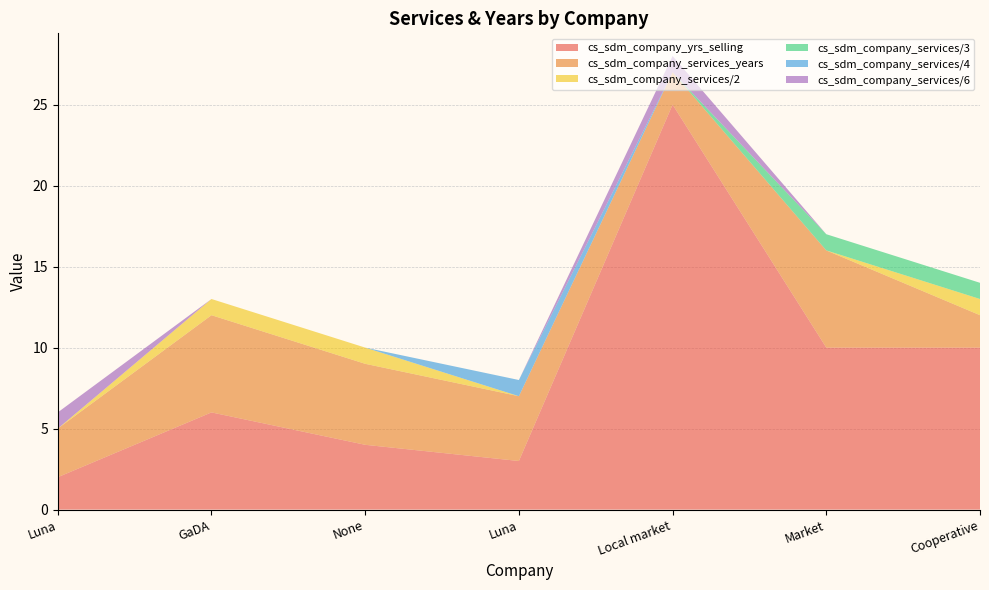

Reading left to right, what are all the values shown in this chart?

cs_sdm_company_yrs_selling: Luna=2	GaDA=6	None=4	Luna=3	Local market=25	Market=10	Cooperative=10
cs_sdm_company_services_years: Luna=3	GaDA=6	None=5	Luna=4	Local market=2	Market=6	Cooperative=2
cs_sdm_company_services/2: Luna=0	GaDA=1	None=1	Luna=0	Local market=0	Market=0	Cooperative=1
cs_sdm_company_services/3: Luna=0	GaDA=0	None=0	Luna=0	Local market=0	Market=1	Cooperative=1
cs_sdm_company_services/4: Luna=0	GaDA=0	None=0	Luna=1	Local market=0	Market=0	Cooperative=0
cs_sdm_company_services/6: Luna=1	GaDA=0	None=0	Luna=0	Local market=1	Market=0	Cooperative=0